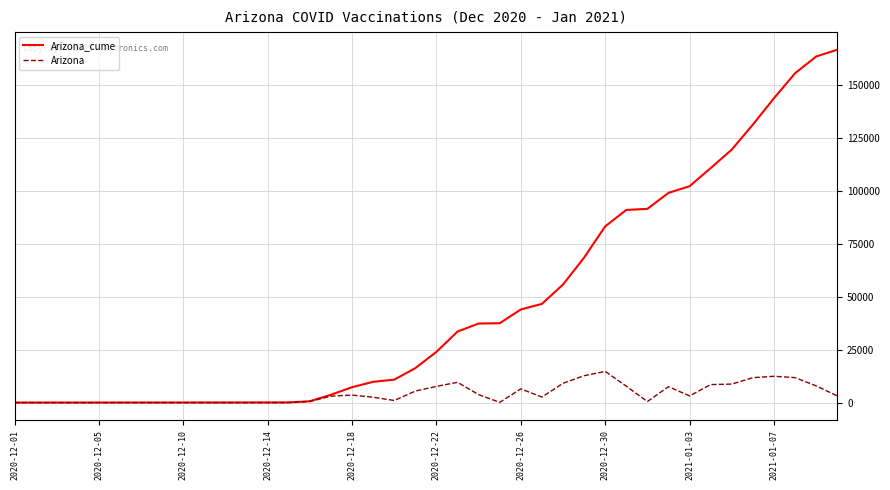

What are all the series names shown in the legend?

Arizona_cume, Arizona